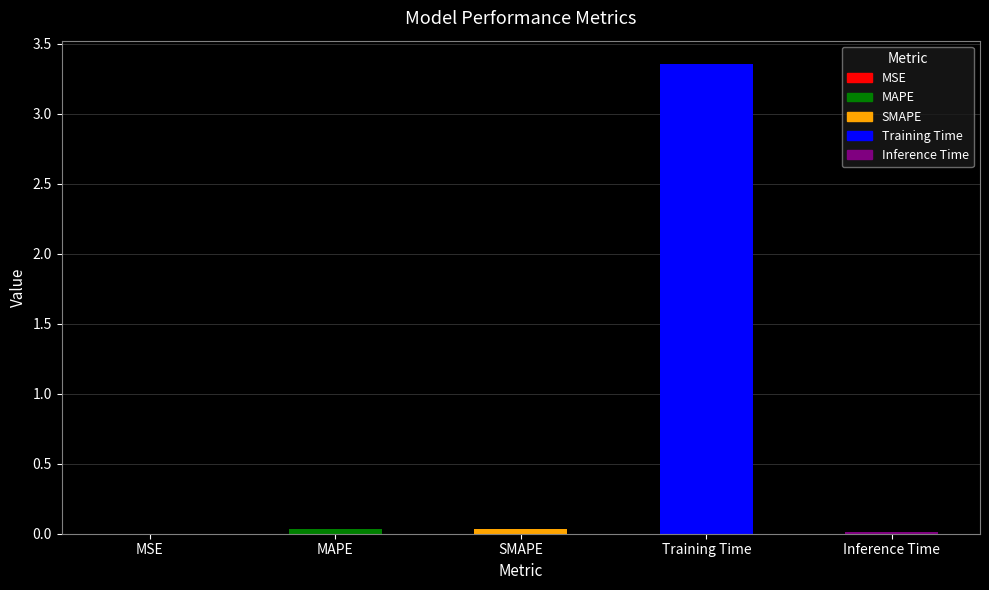

The chart shows a value of 4.9 at Training Time. True or false?

False